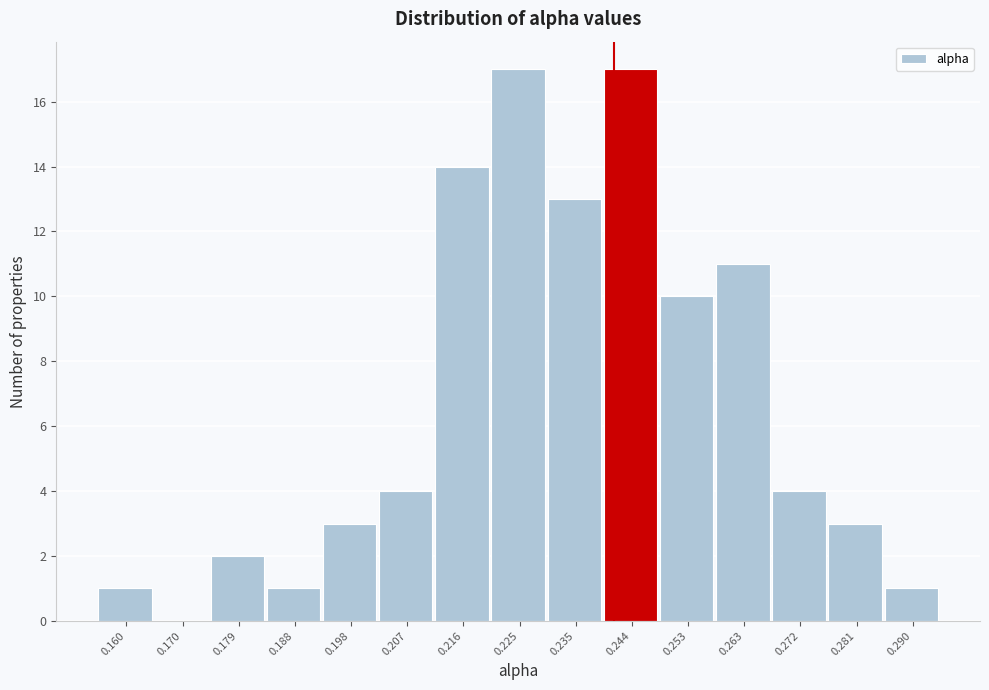

Reading left to right, list every bar in this chart as the range it spans on the x-axis followed by its height. Neither the bar edges nor the heights are printed on the chart, so give them approximately, as read against the axes.

0.156 to 0.165: 1
0.165 to 0.174: 0
0.174 to 0.184: 2
0.184 to 0.193: 1
0.193 to 0.202: 3
0.202 to 0.212: 4
0.212 to 0.221: 14
0.221 to 0.230: 17
0.230 to 0.239: 13
0.239 to 0.249: 17
0.249 to 0.258: 10
0.258 to 0.267: 11
0.267 to 0.277: 4
0.277 to 0.286: 3
0.286 to 0.295: 1